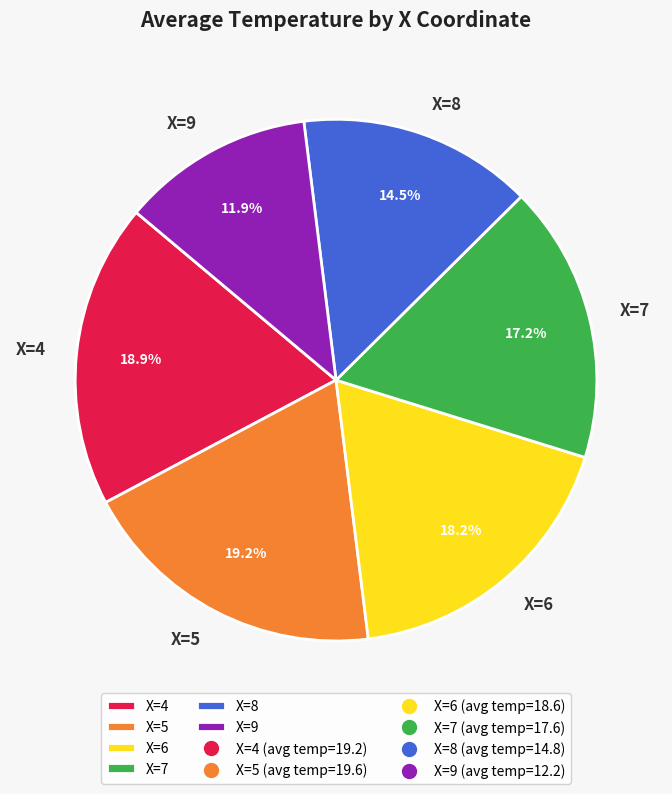

To the nearest percent, what is the average slice percentage?

17%